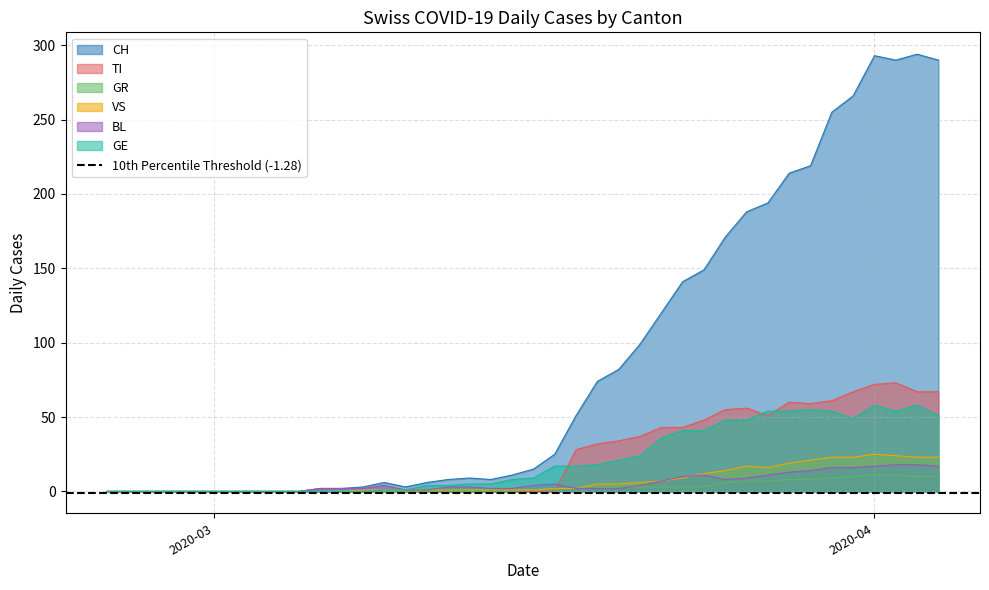

True or false: GR and BL cross at least once.

True